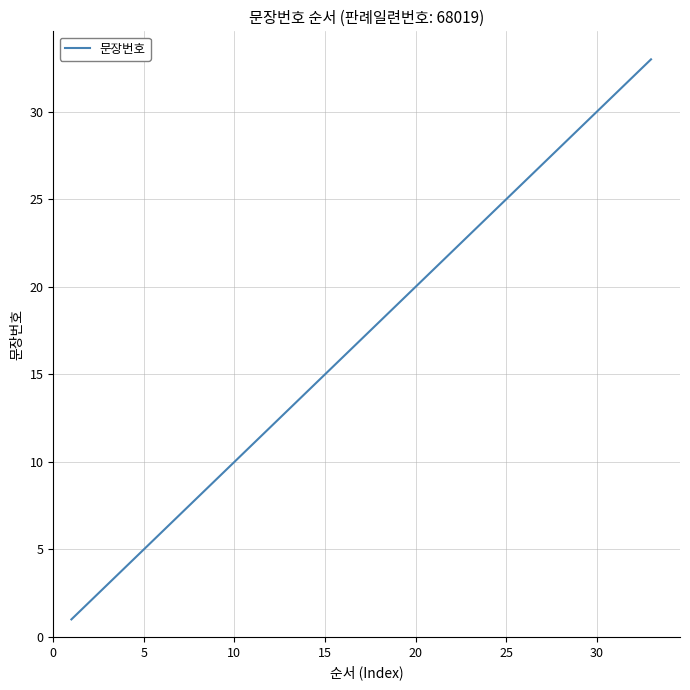

What is the greatest value displayed?

33